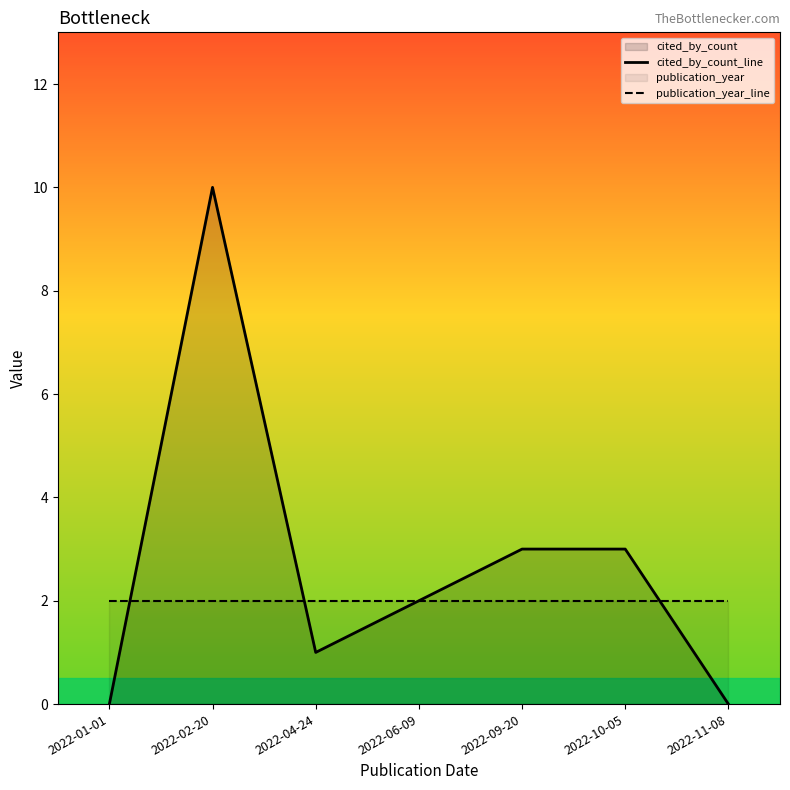

How many interior local peaks does the cited_by_count_line series have?

1